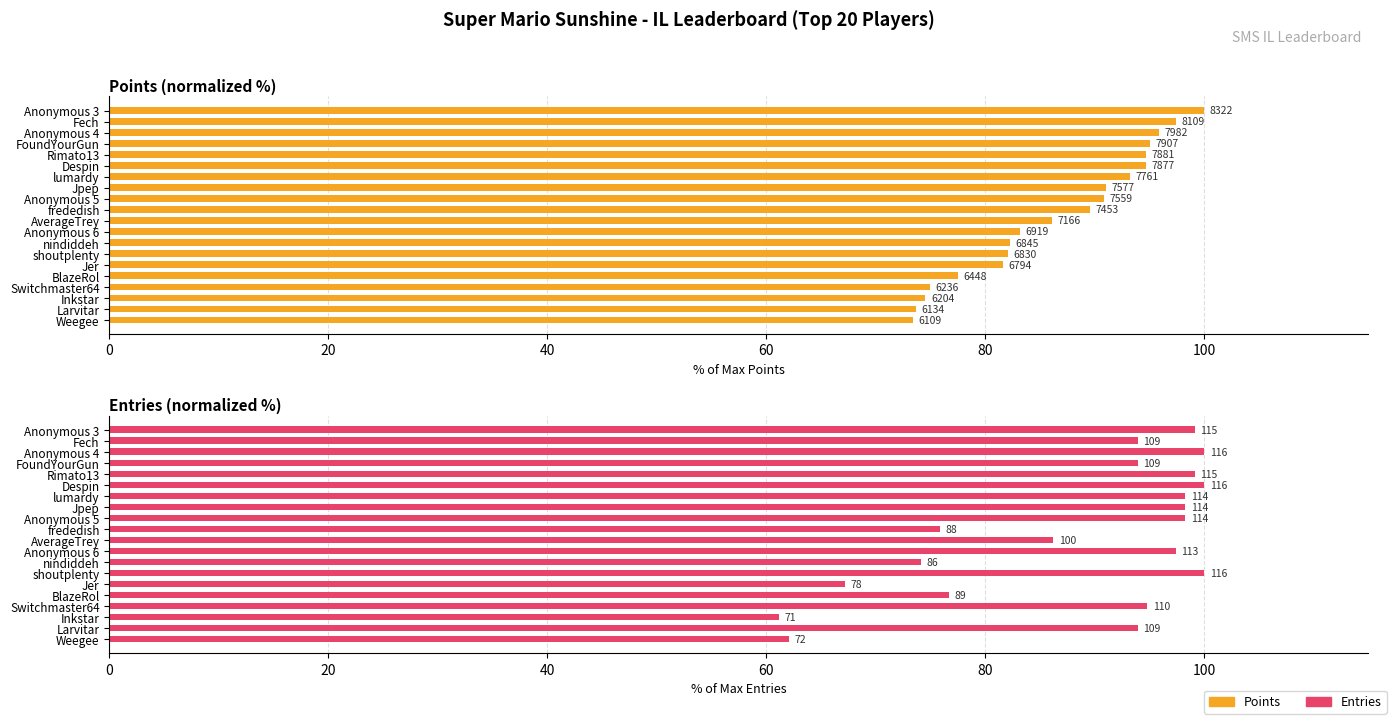

What is the difference between the Points values at frededish and Switchmaster64?

14.6